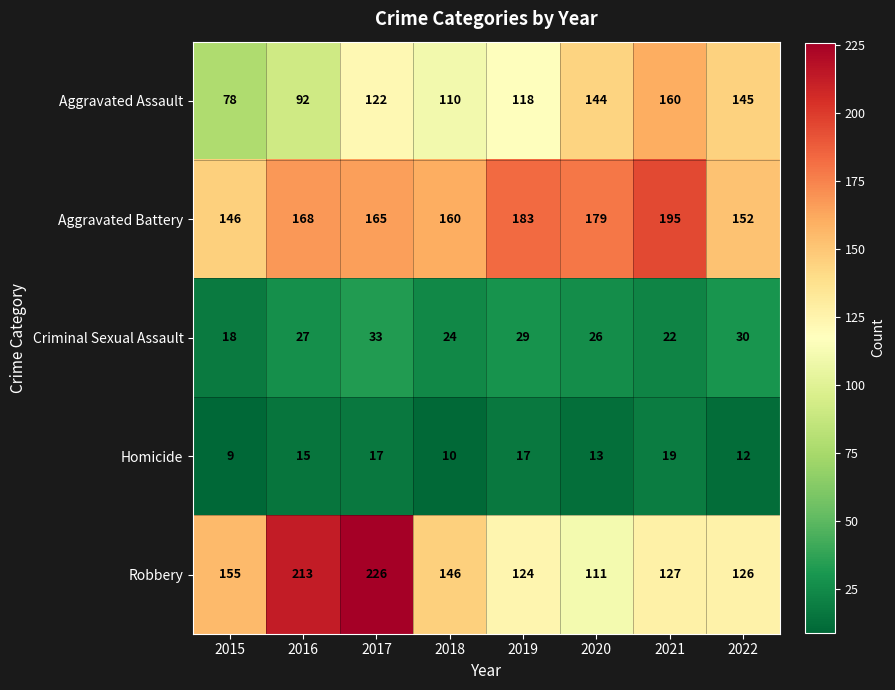

Read the Aggravated Battery value at 2018, to the nearest 10.

160